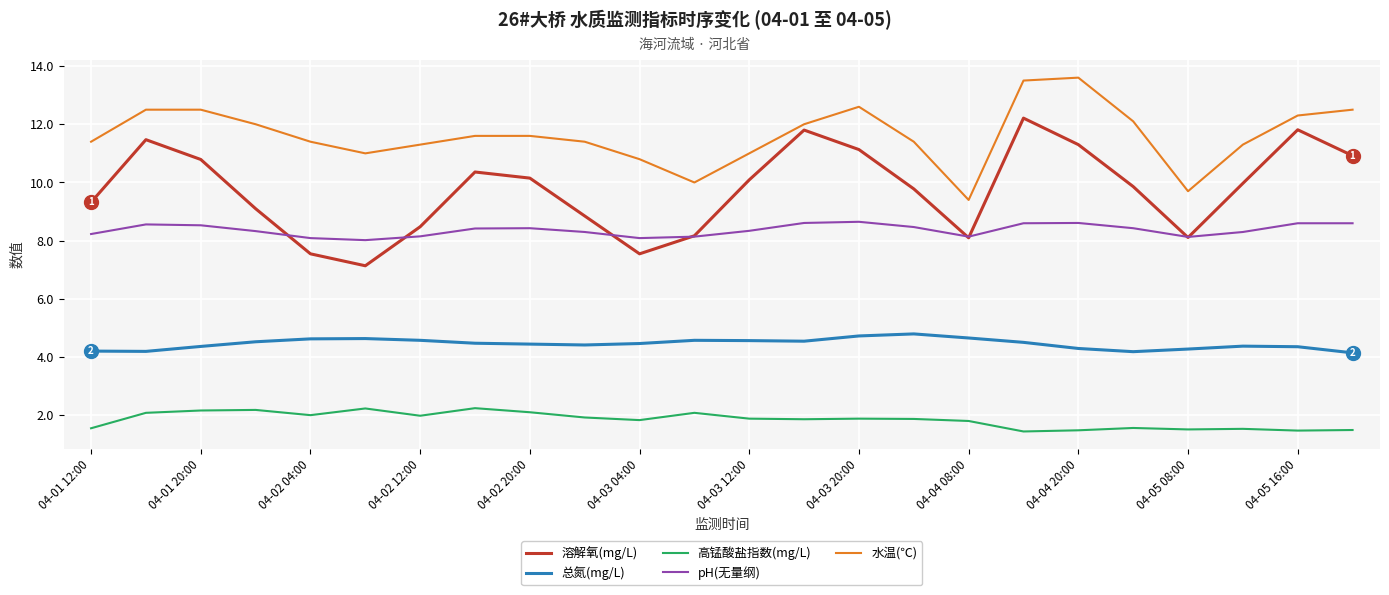

What is the highest value of the 总氮(mg/L) series?

4.8